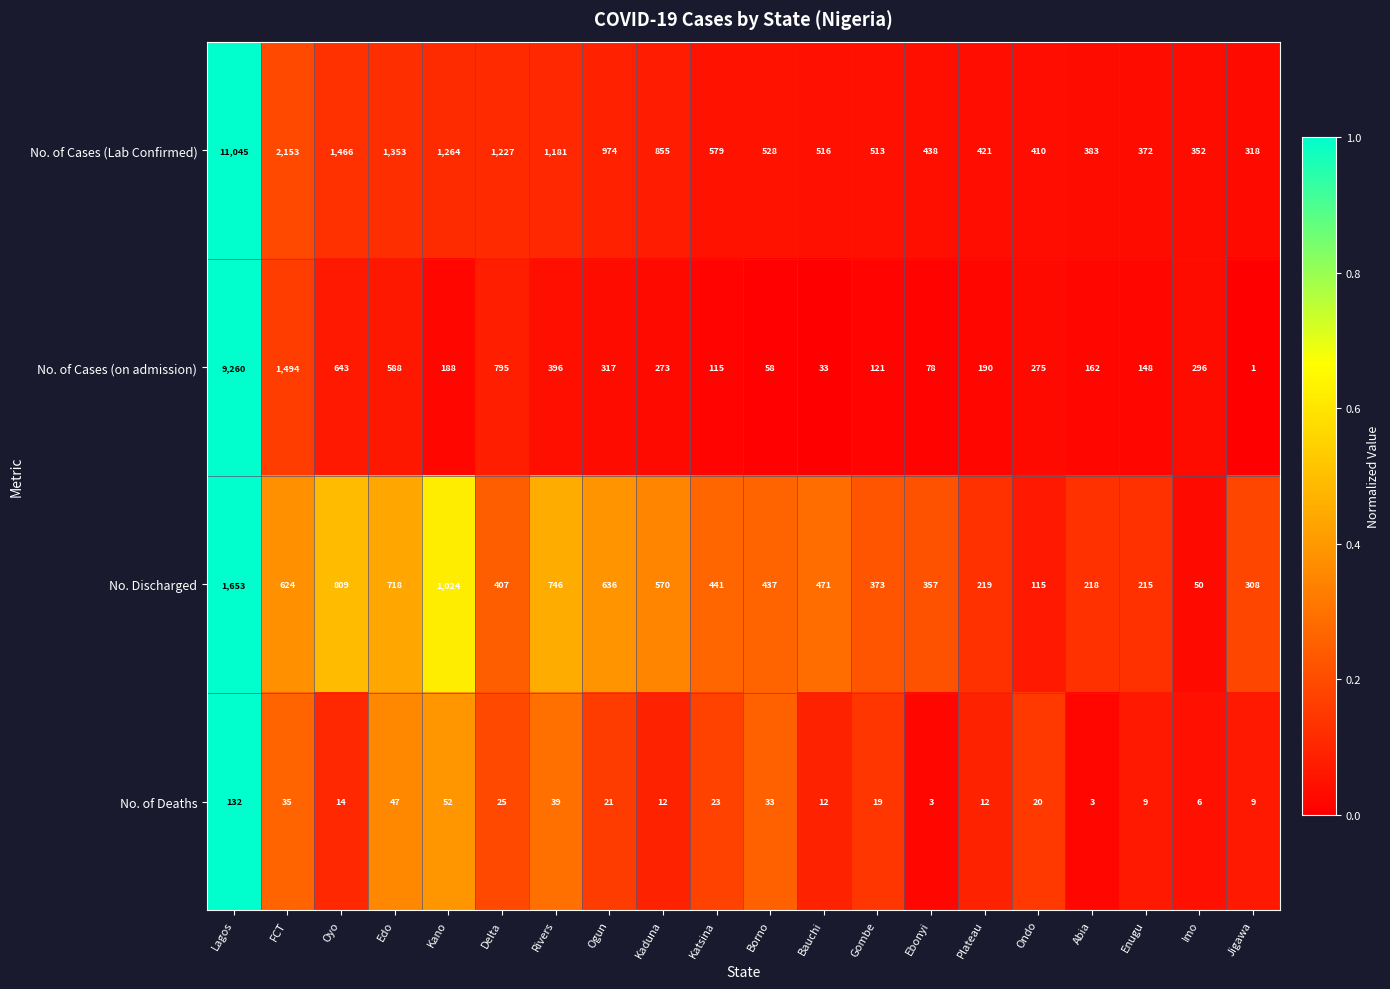

How many categories are shown in the chart?

20